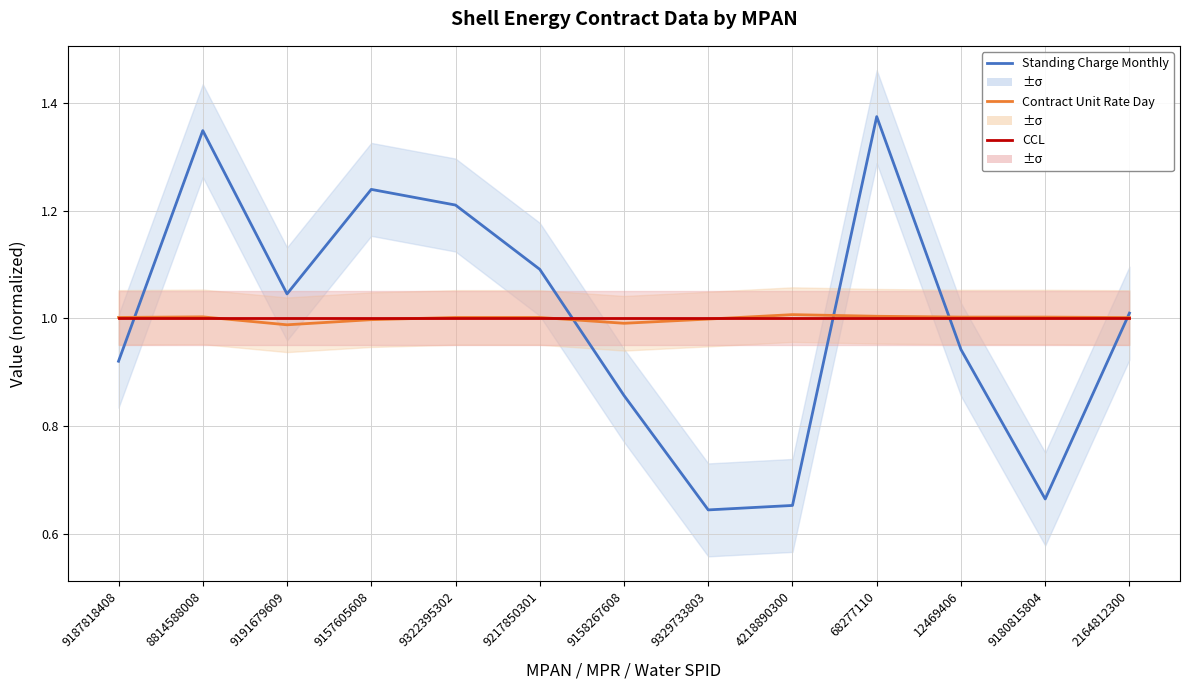

Where do CCL and Contract Unit Rate Day first cross each other?

8814588008 and 9191679609